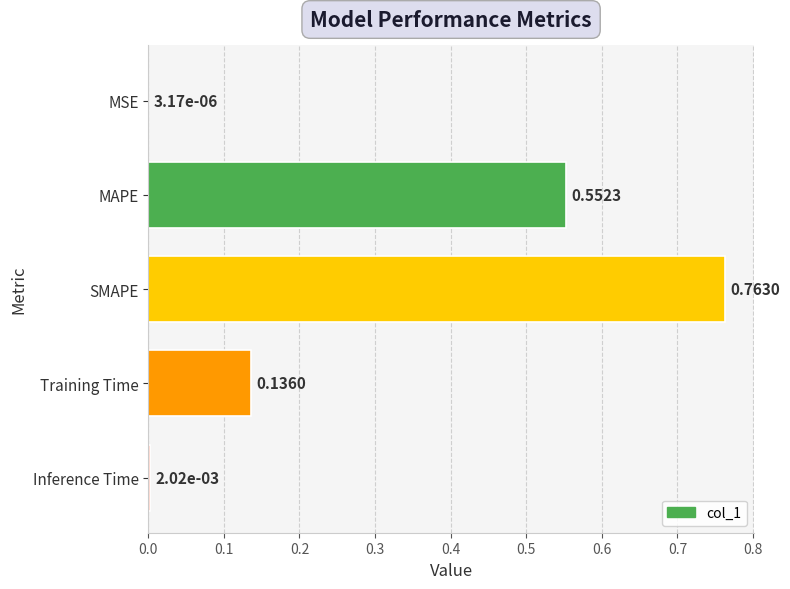

Between Training Time and Inference Time, which is larger?

Training Time